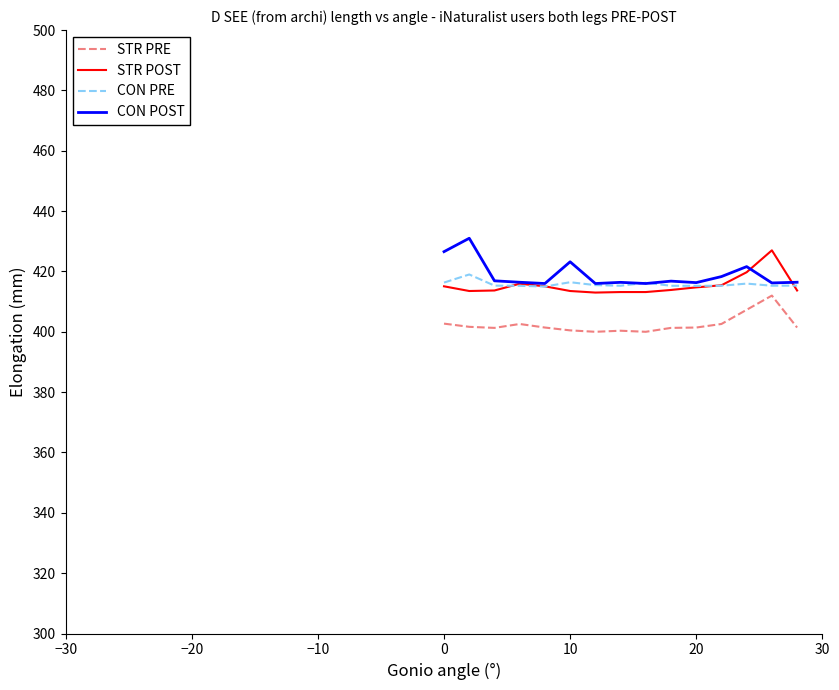

What is the maximum value shown in the chart?

431.0